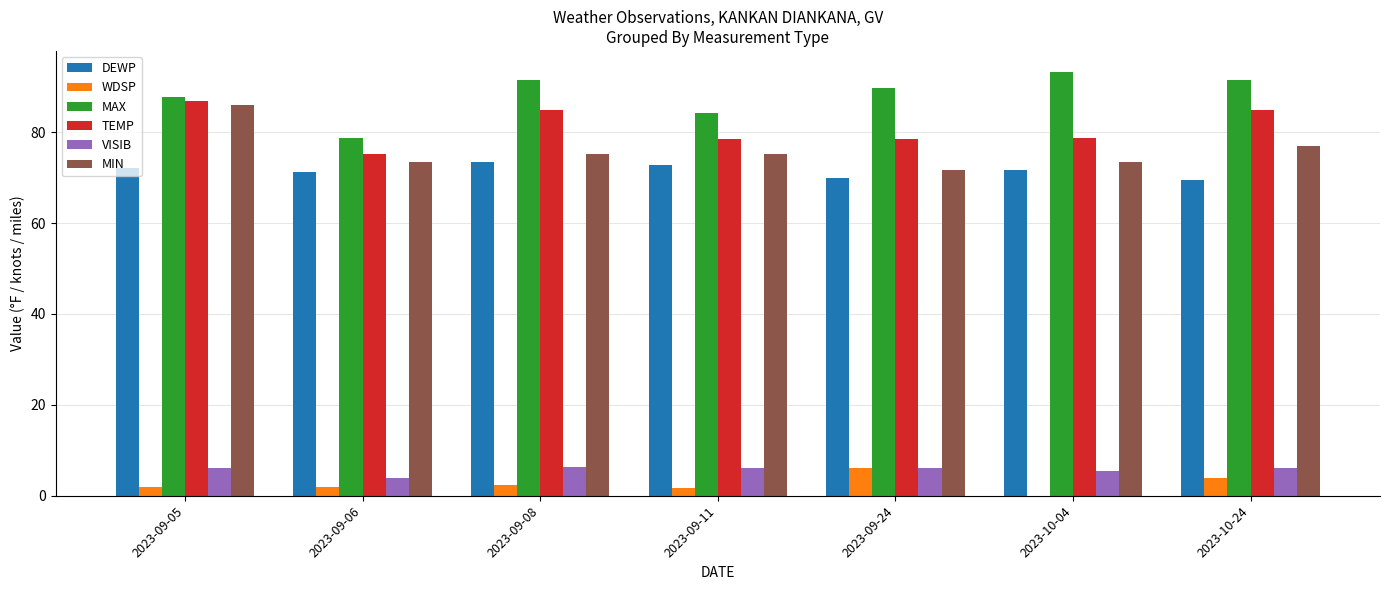

What is the sum of all VISIB values?

40.0